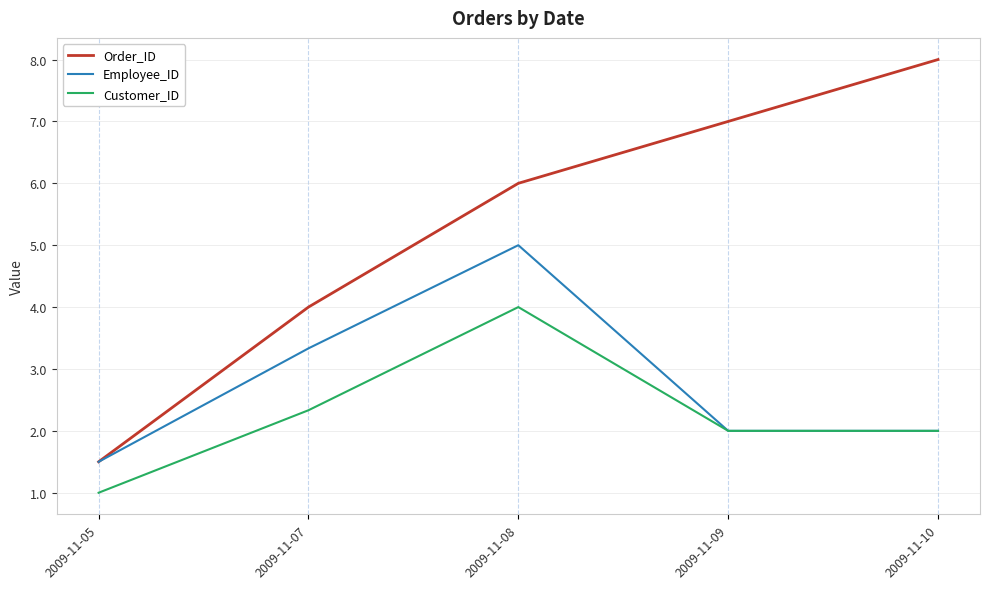

Reading left to right, transcribe all the data shown in this chart.

Order_ID: 2009-11-05=1.5	2009-11-07=4.0	2009-11-08=6.0	2009-11-09=7.0	2009-11-10=8.0
Employee_ID: 2009-11-05=1.5	2009-11-07=3.3	2009-11-08=5.0	2009-11-09=2.0	2009-11-10=2.0
Customer_ID: 2009-11-05=1.0	2009-11-07=2.3	2009-11-08=4.0	2009-11-09=2.0	2009-11-10=2.0